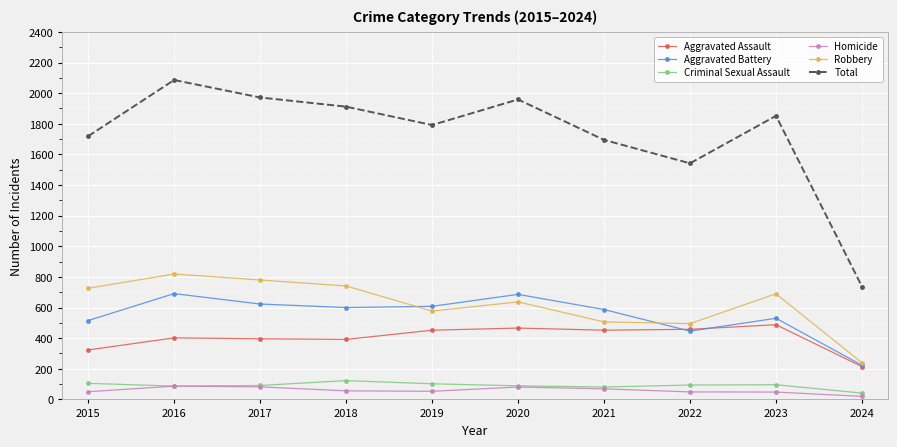

What is the sum of the Criminal Sexual Assault values at 2023 and 2017?

187